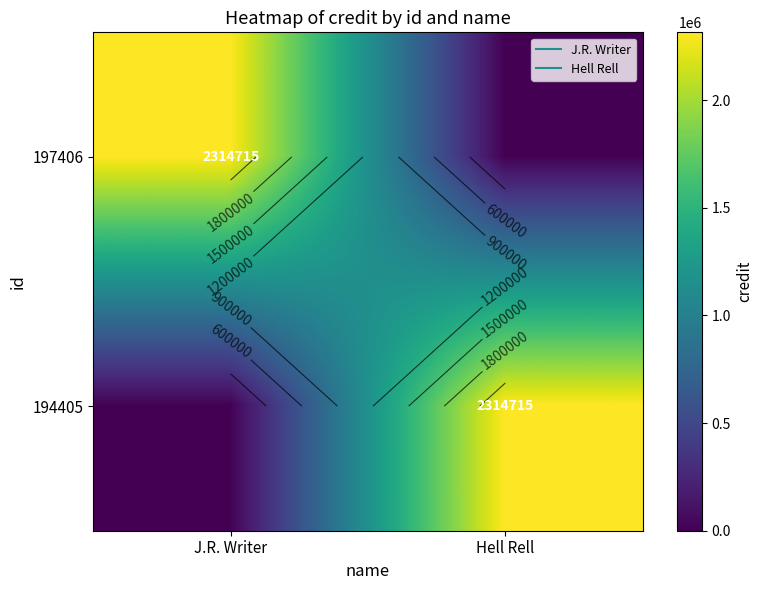

Rank the series at J.R. Writer from highest to lowest value.

197406, 194405